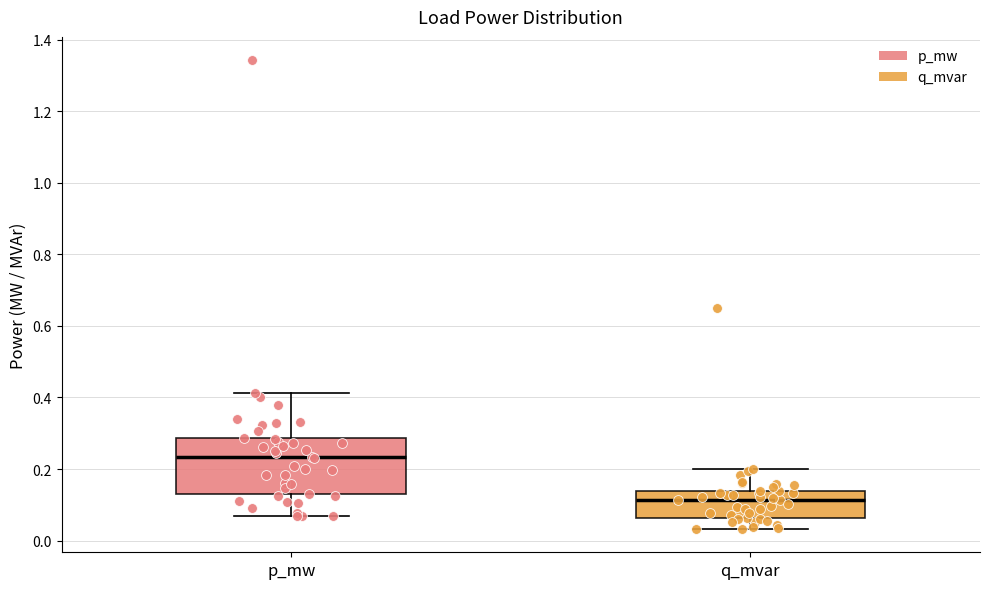

Where is the lower edge of the box for p_mw on the y-axis? The values are not printed on the chart, so give them approximately, as read against the axis.

0.12